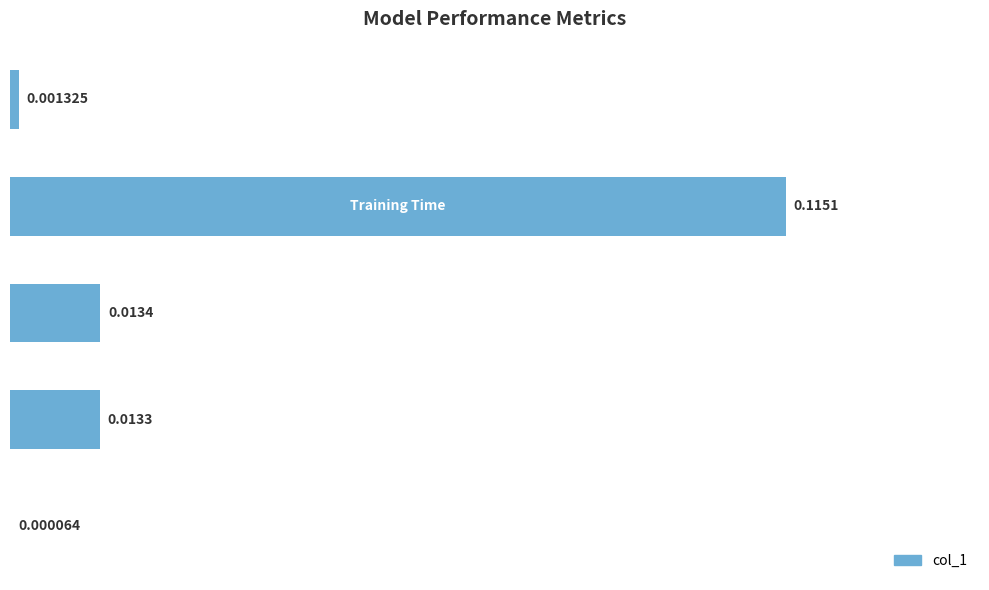

Does the chart contain stacked bars?

No